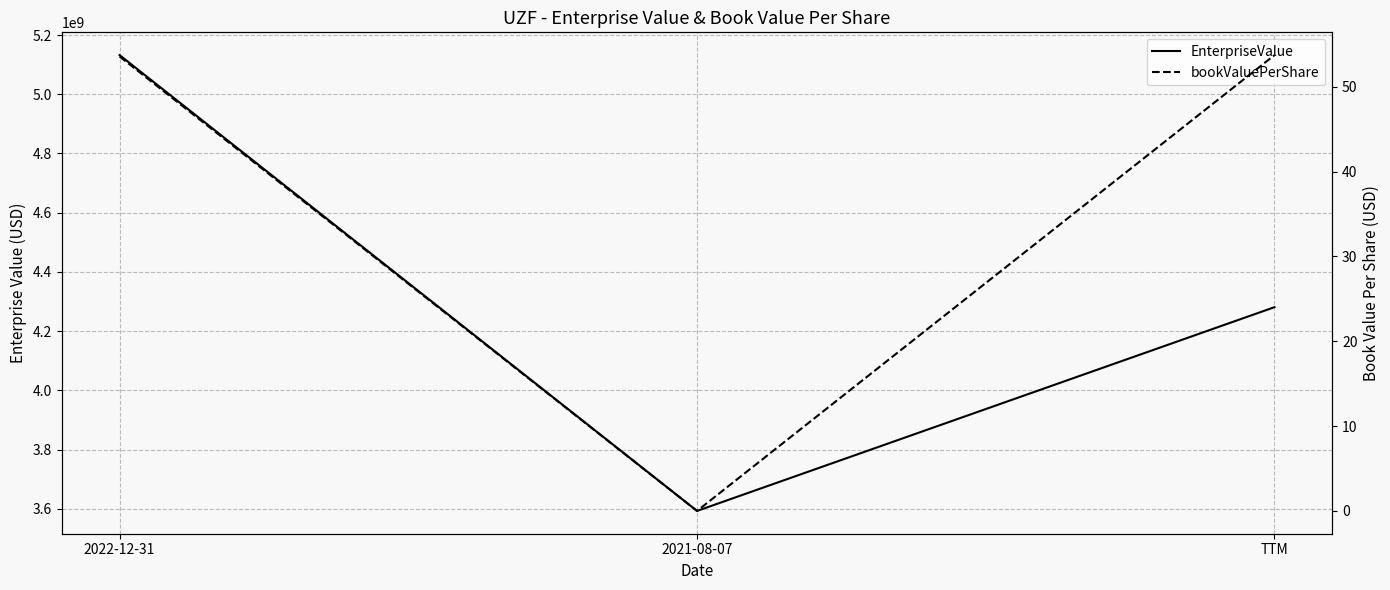

Reading left to right, transcribe all the data shown in this chart.

EnterpriseValue: 5132100000.0	3593000000.0	4281000000.0
bookValuePerShare: 53.6	0.0	53.7